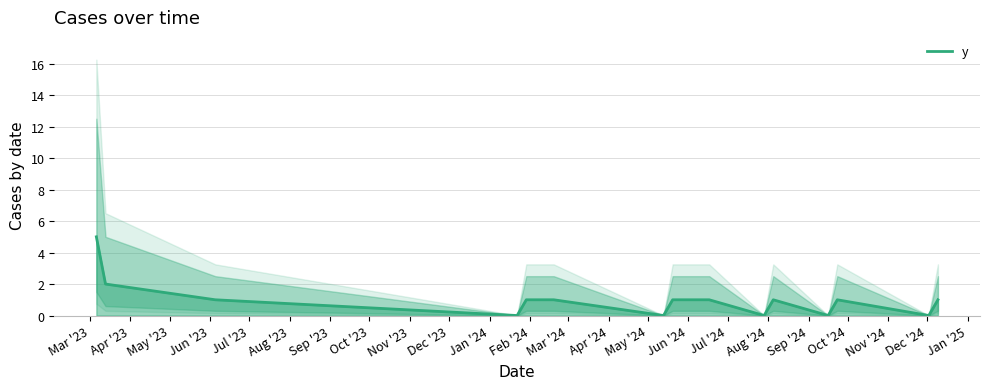

At which label is the value closest to 2?

Apr '23